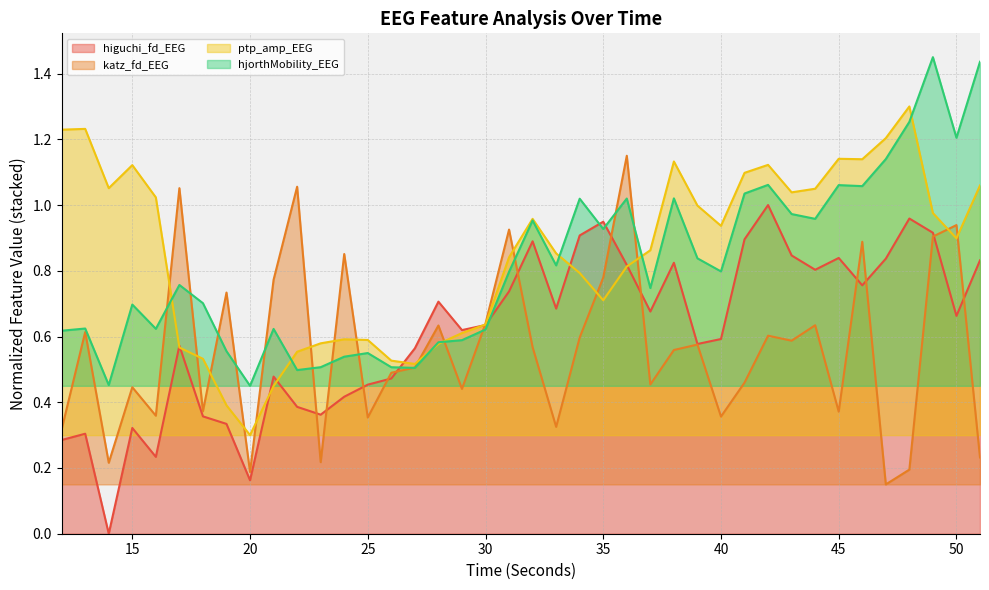

How many lines are shown in the chart?

4